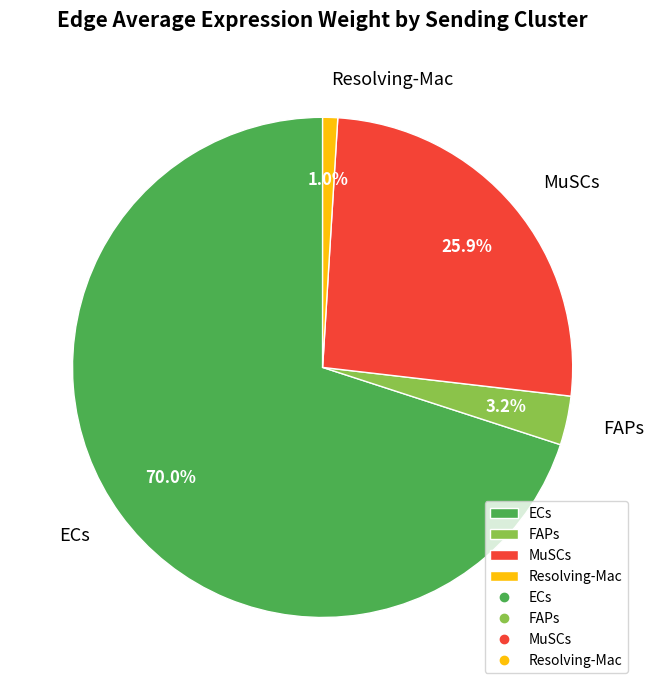

Rank the categories by value from lowest to highest.

Resolving-Mac, FAPs, MuSCs, ECs